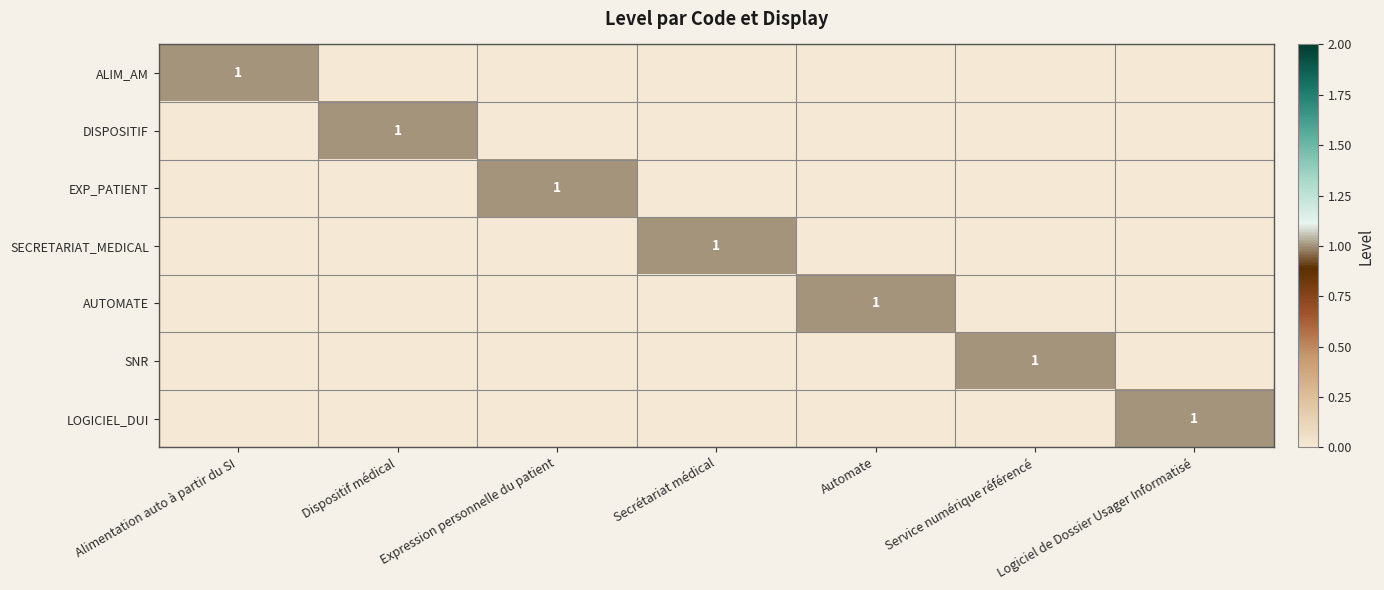

How many values in LOGICIEL_DUI are above zero?

1